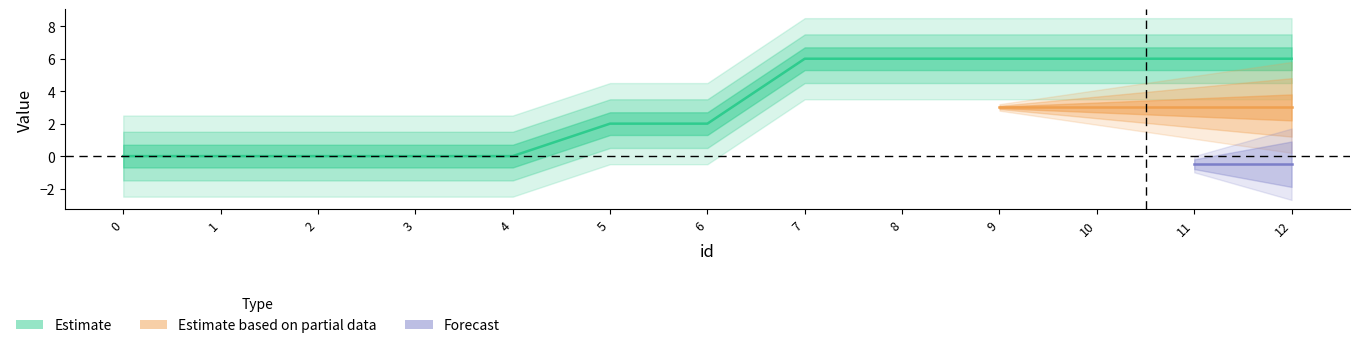

At which category does the chart reach its peak across all series?

7